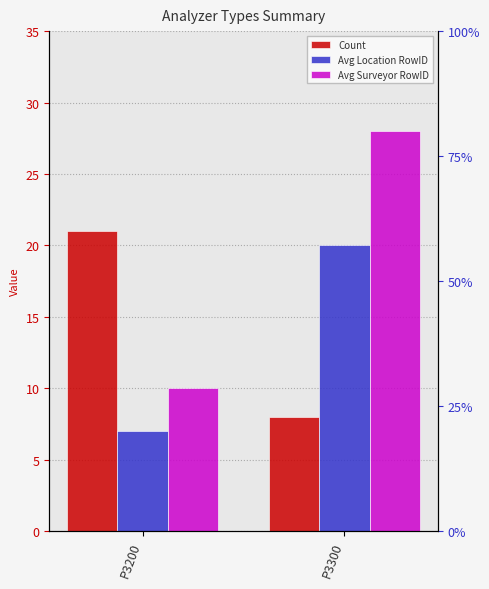

What is the lowest value of the Avg Location RowID series?

7